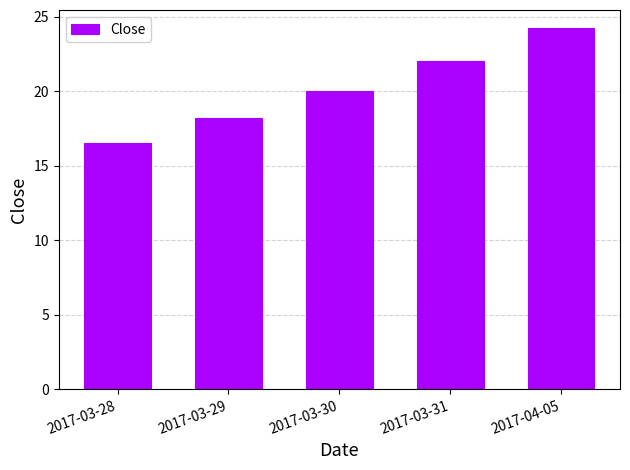

What is the value of the 3rd bar from the left?

20.0